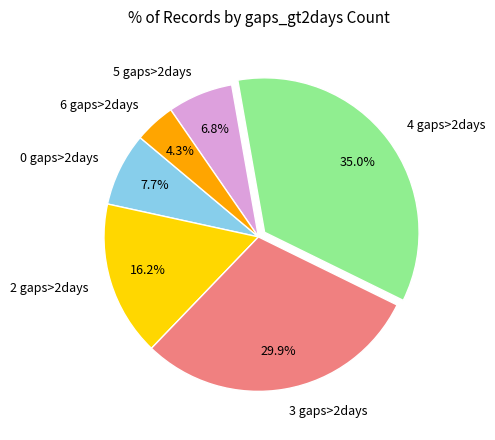

Is there any slice that represents more than half of the pie?

No